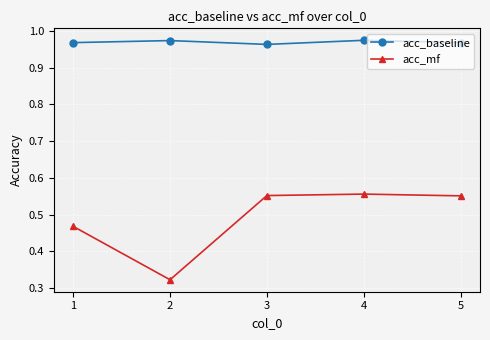

Which category has the lowest value across all series?

2